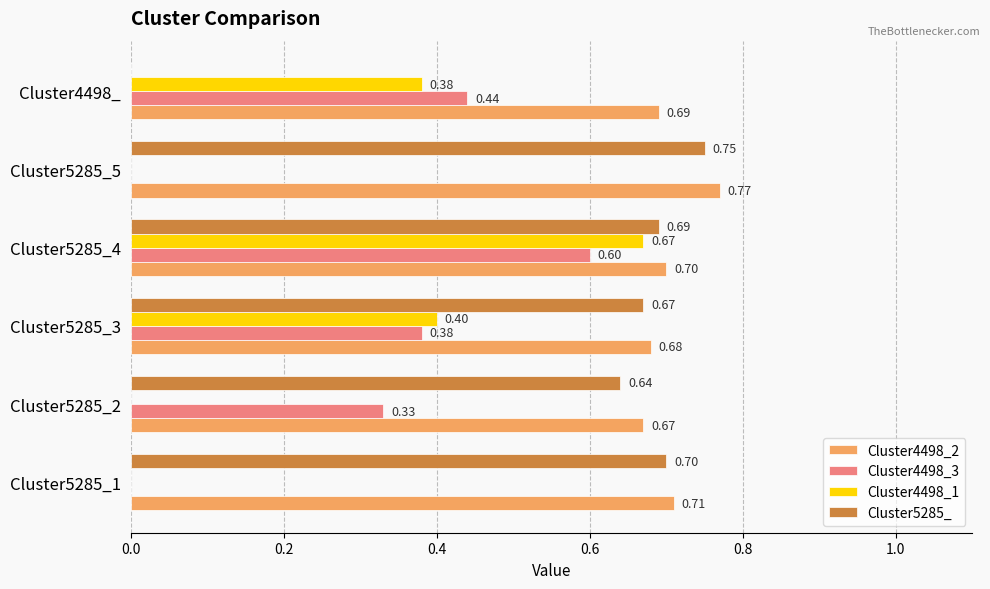

Is the value of Cluster4498_2 at Cluster5285_3 greater than the value of Cluster5285_ at Cluster5285_3?

Yes